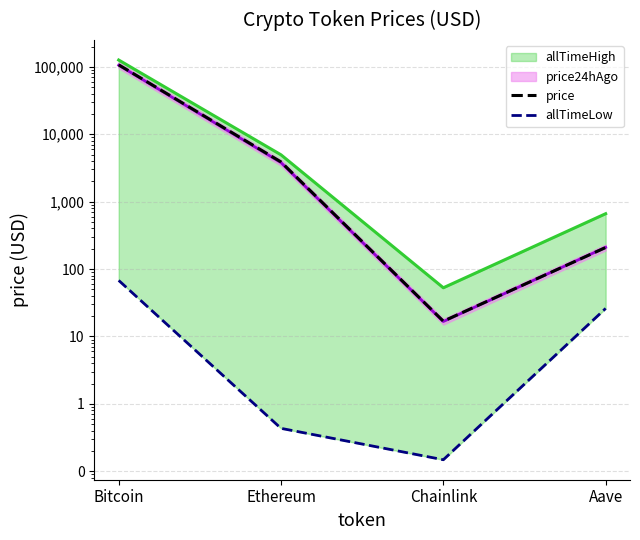

Which category has the highest value across all series?

Bitcoin